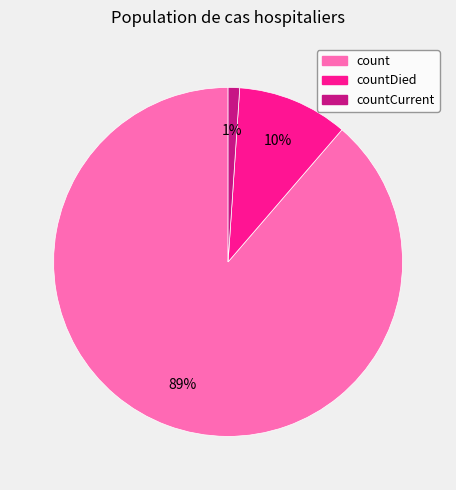

How many segments does this pie chart have?

3